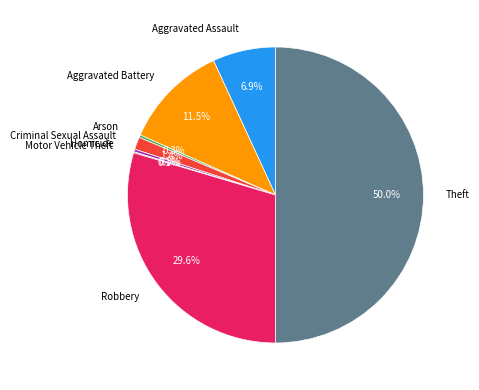

What portion of the pie excludes Theft?

50.0%